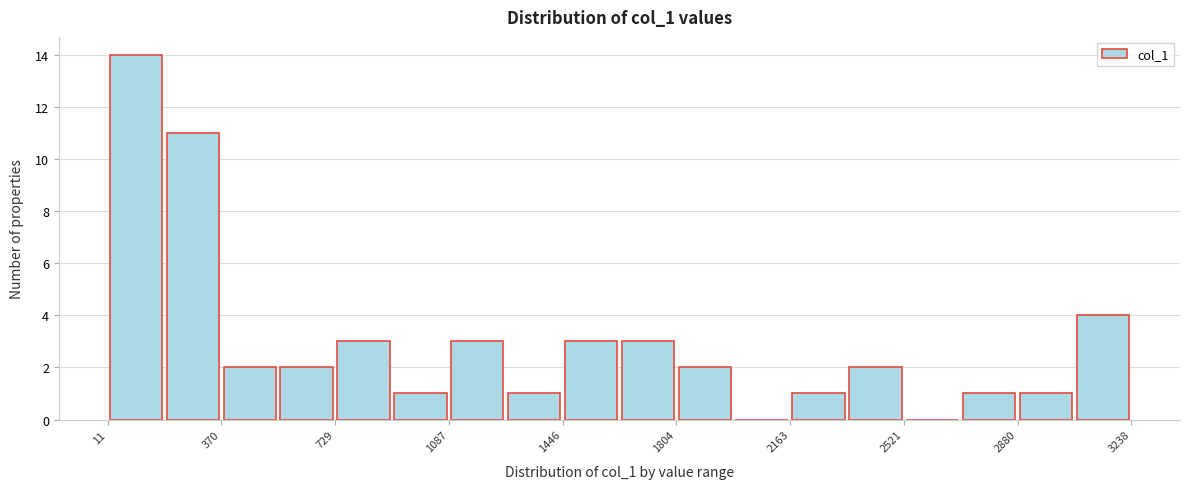

Read against the x-axis, roughly where is the centre of the tallest bar?

100